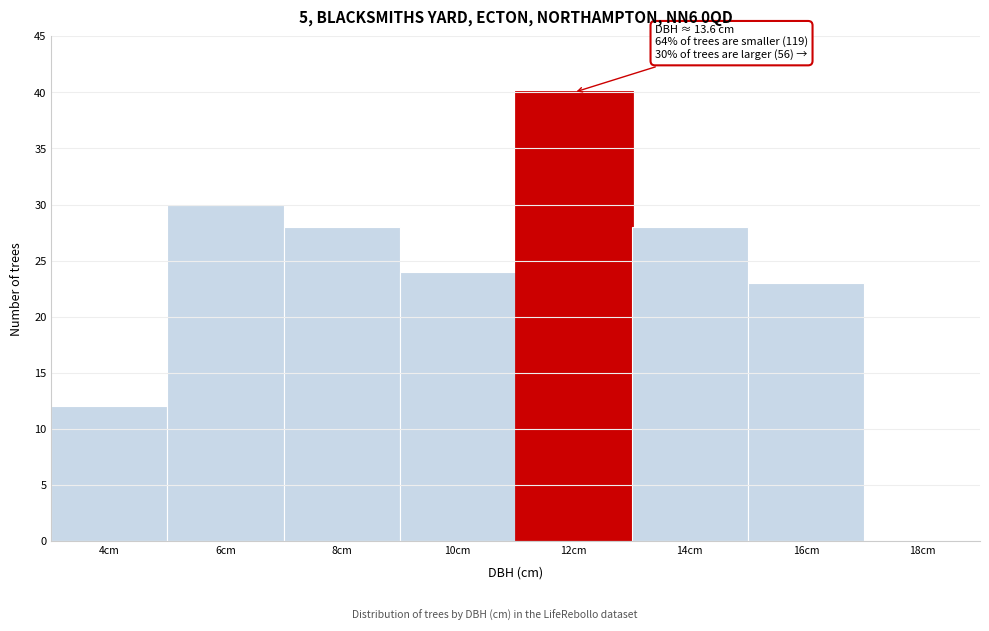

Reading left to right, what are all the values shown in this chart?

4cm=12	6cm=30	8cm=28	10cm=24	12cm=40	14cm=28	16cm=23	18cm=0